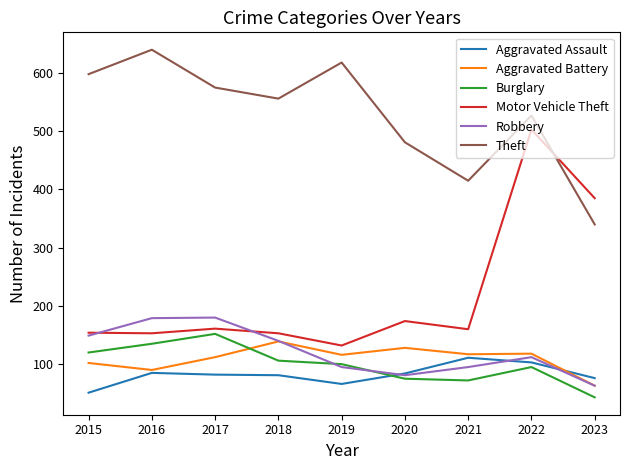

The value of Theft at 2022 is 159. True or false?

False